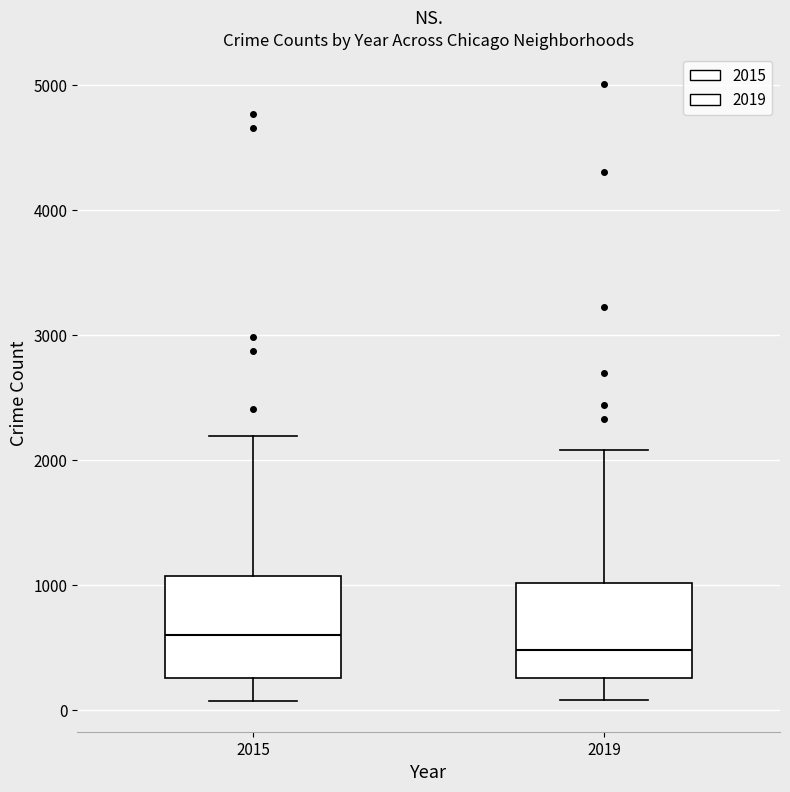

Reading left to right, read every box against the y-axis: the position of its median line, the range the box covers, and the ends of its whiskers. The values are not printed on the chart, so give them approximately, as read against the axis.

2015: median 600, box 300 to 1100, whiskers 100 to 2200
2019: median 500, box 300 to 1000, whiskers 100 to 2100